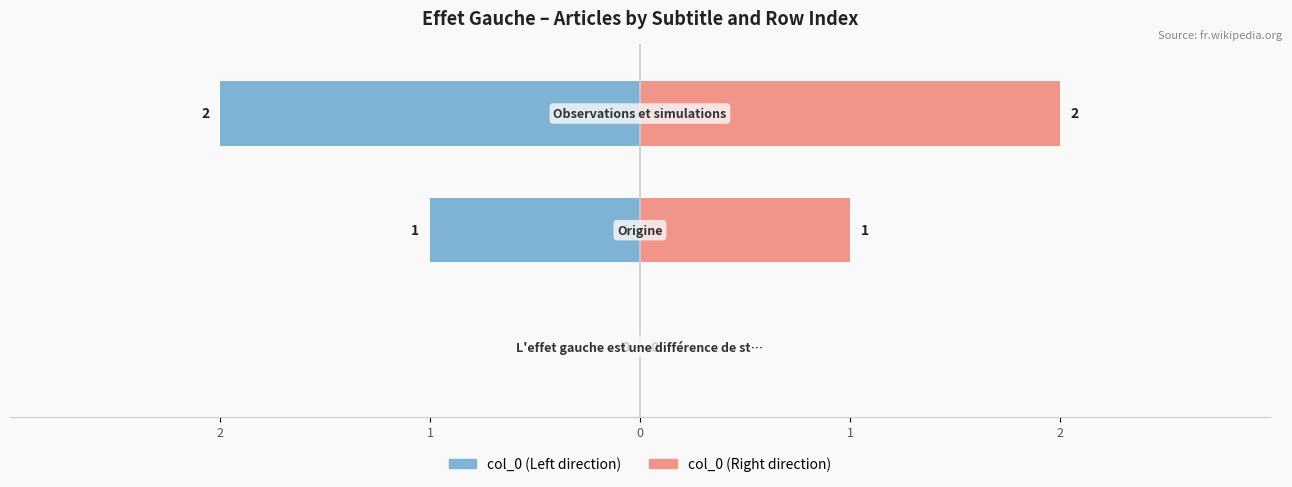

What is the average value of the col_0 (Left direction) series?

-1